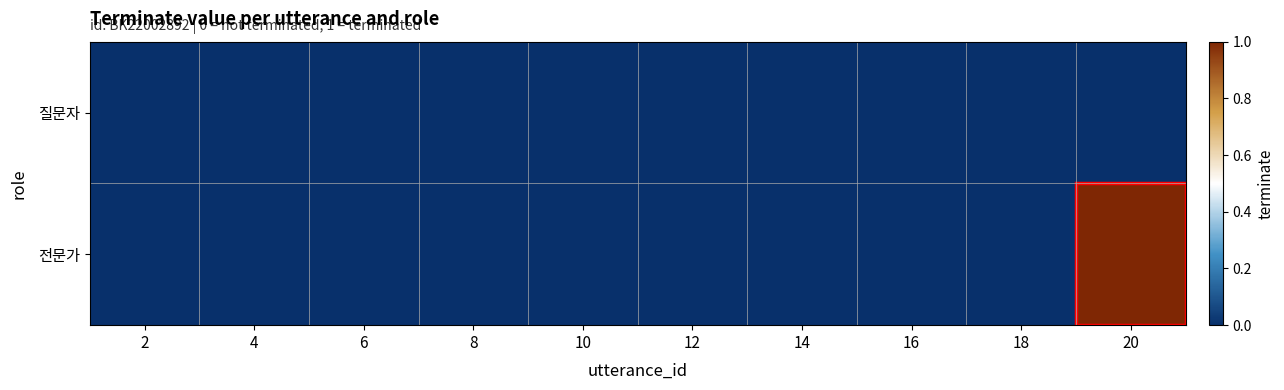

What is the greatest value displayed?

1